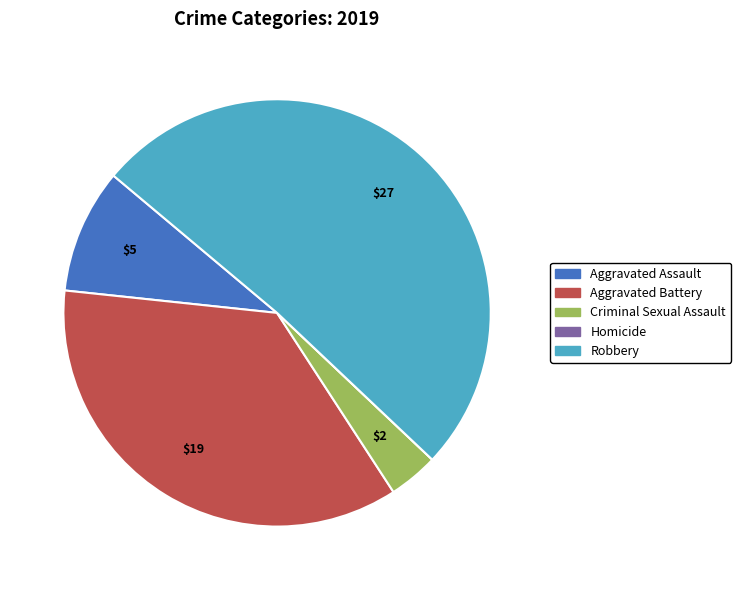

Which slice represents more than half of the pie?

Robbery